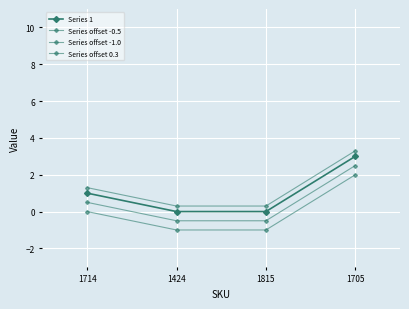

How many lines are shown in the chart?

4